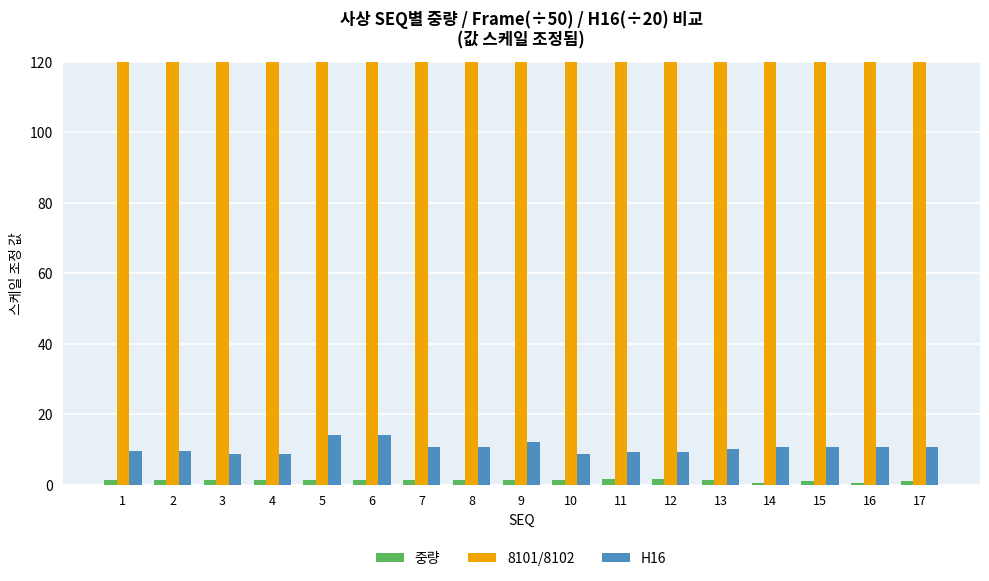

How many values in the 중량 series are below 1?

2